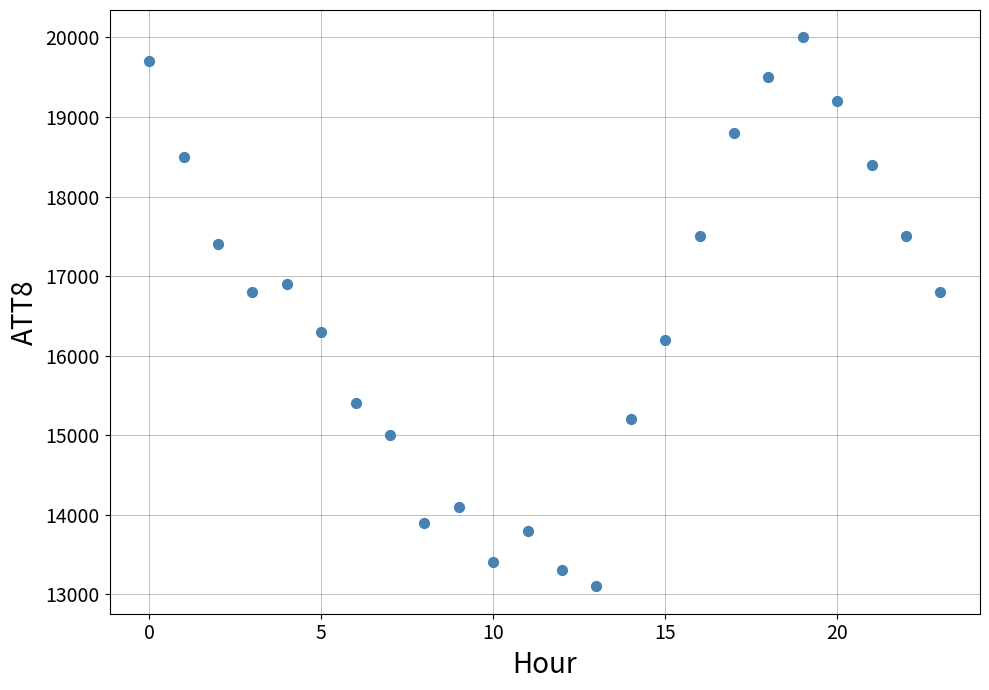

What is the range of Y values (max minus min)?

6900